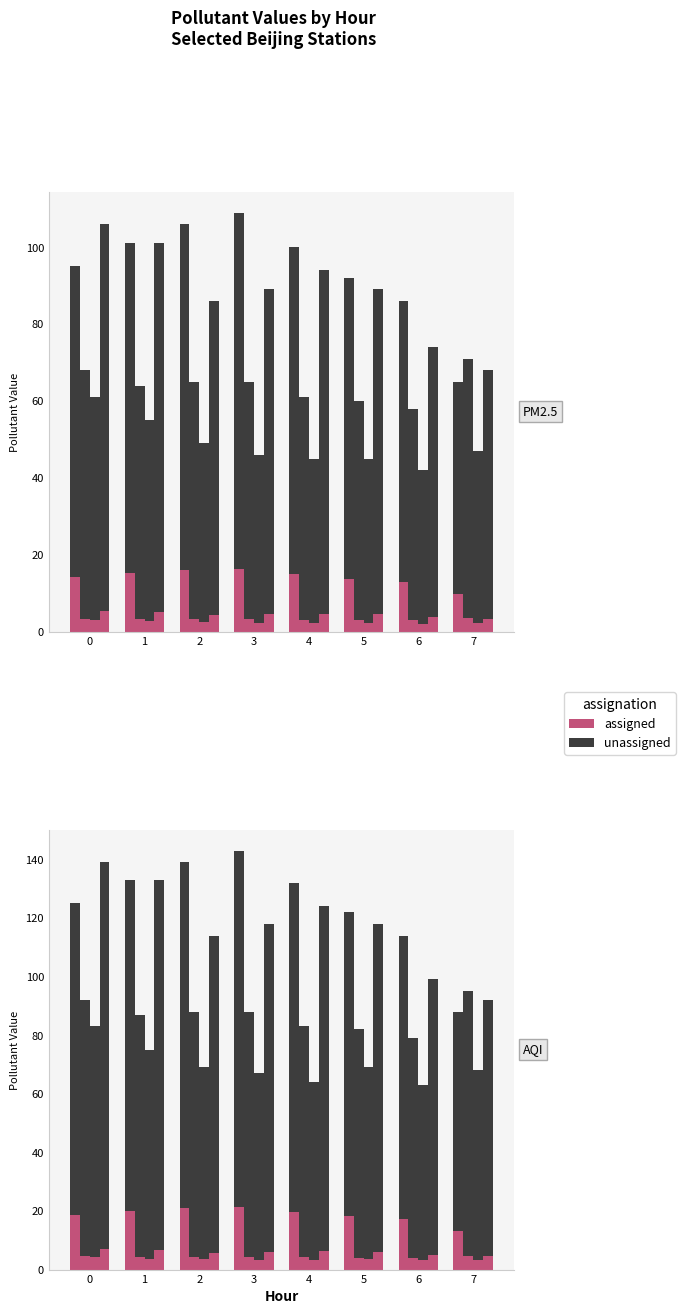

Is it true that unassigned equals 78.2 at 5?

True